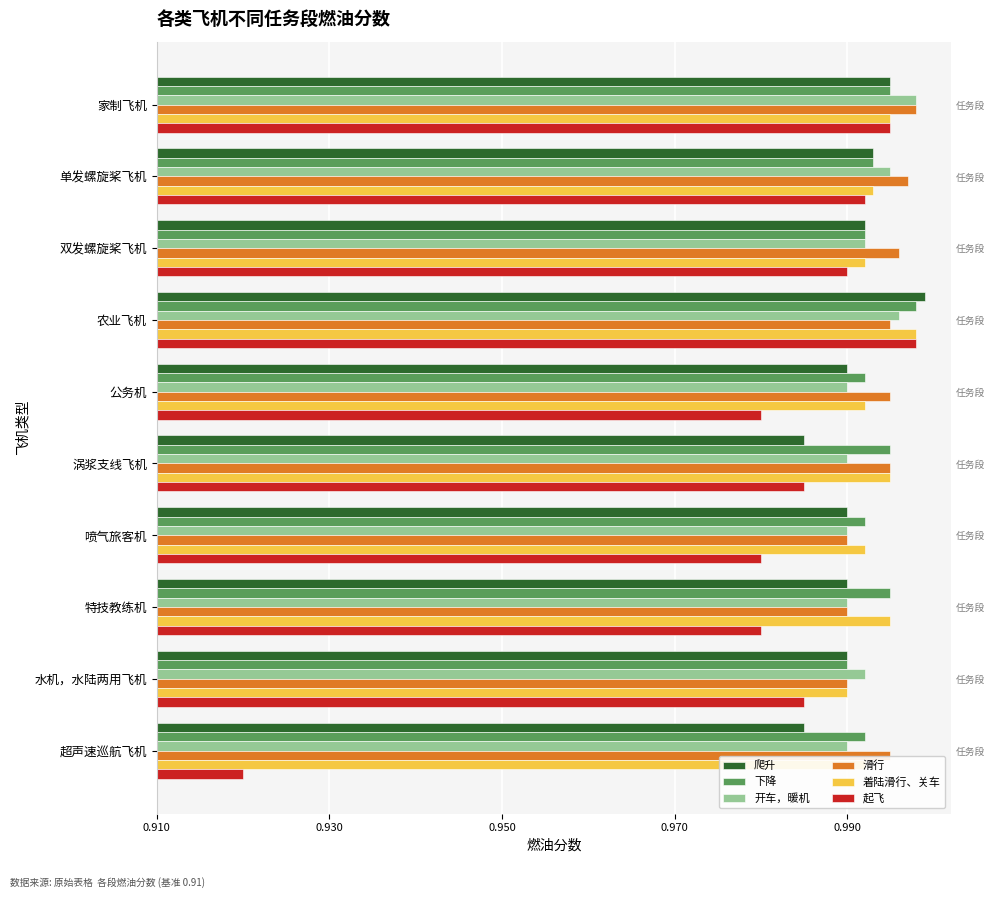

Rank the series by their maximum value, from highest to lowest.

爬升, 下降, 开车，暖机, 滑行, 着陆滑行、关车, 起飞